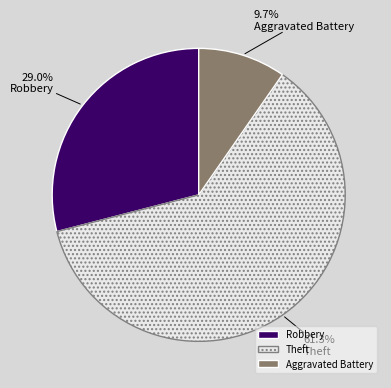

What percentage is the Aggravated Battery slice, to the nearest percent?

10%